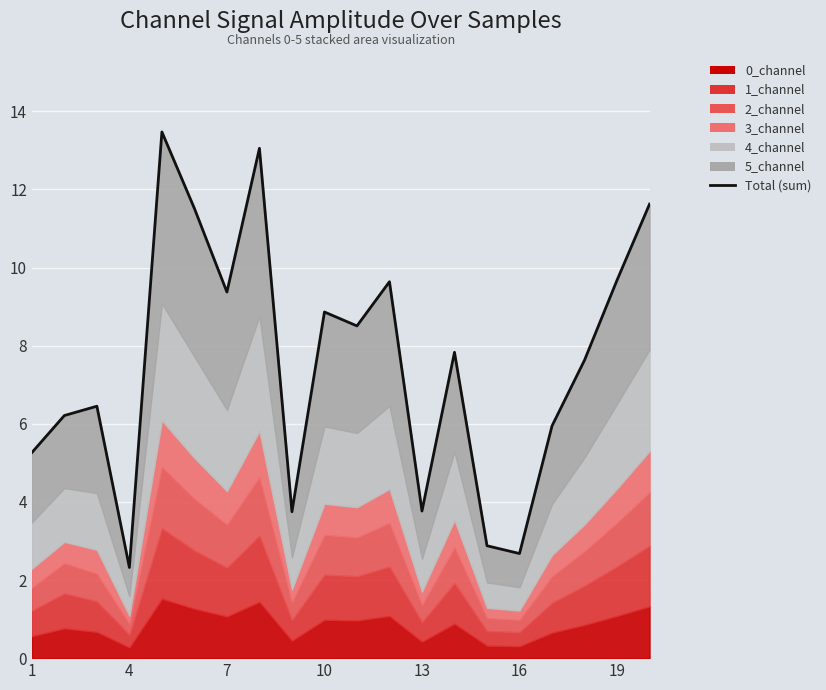

True or false: the data shows 2.7 at 16.

False